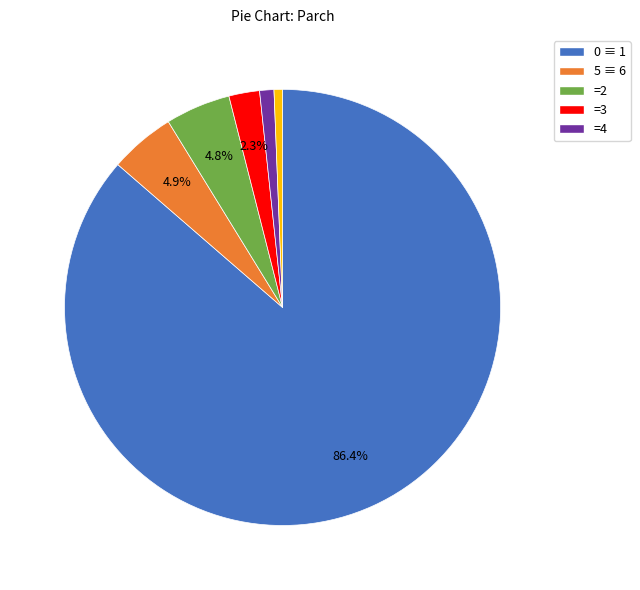

Is there a majority slice in this chart?

Yes